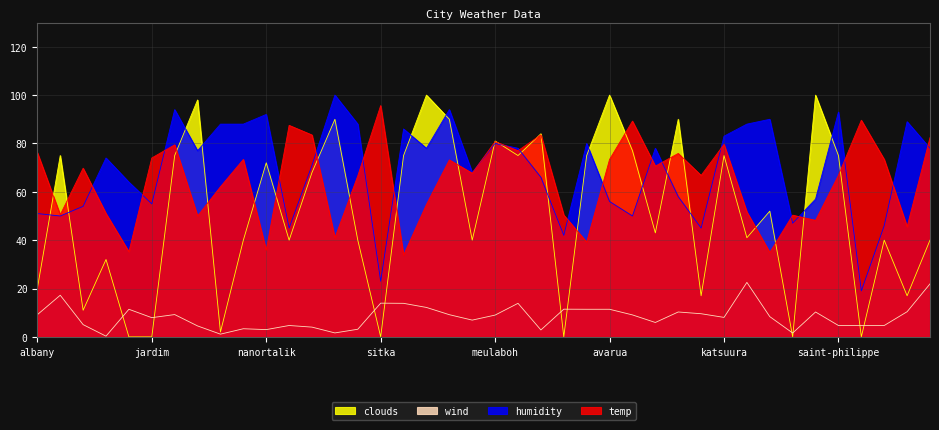

Which category has the highest value across all series?

castro